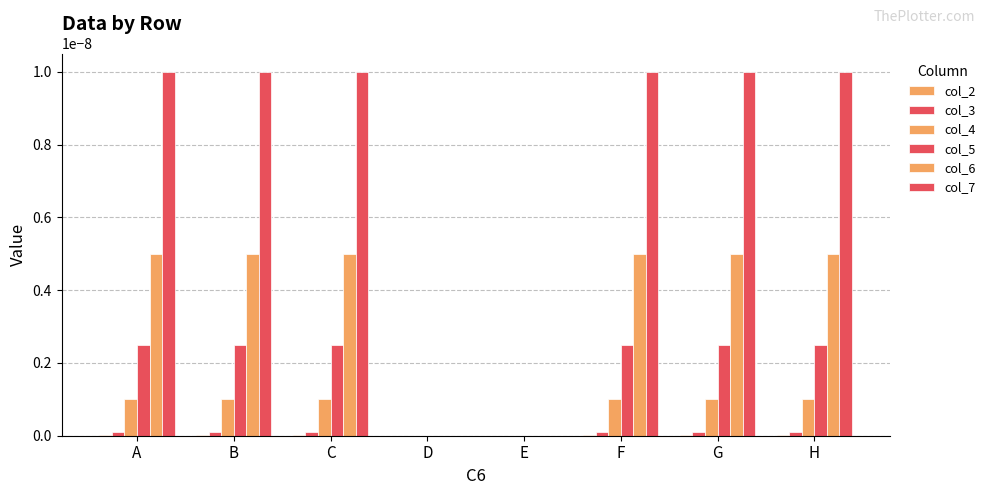

Which label corresponds to the smallest value in the chart?

D